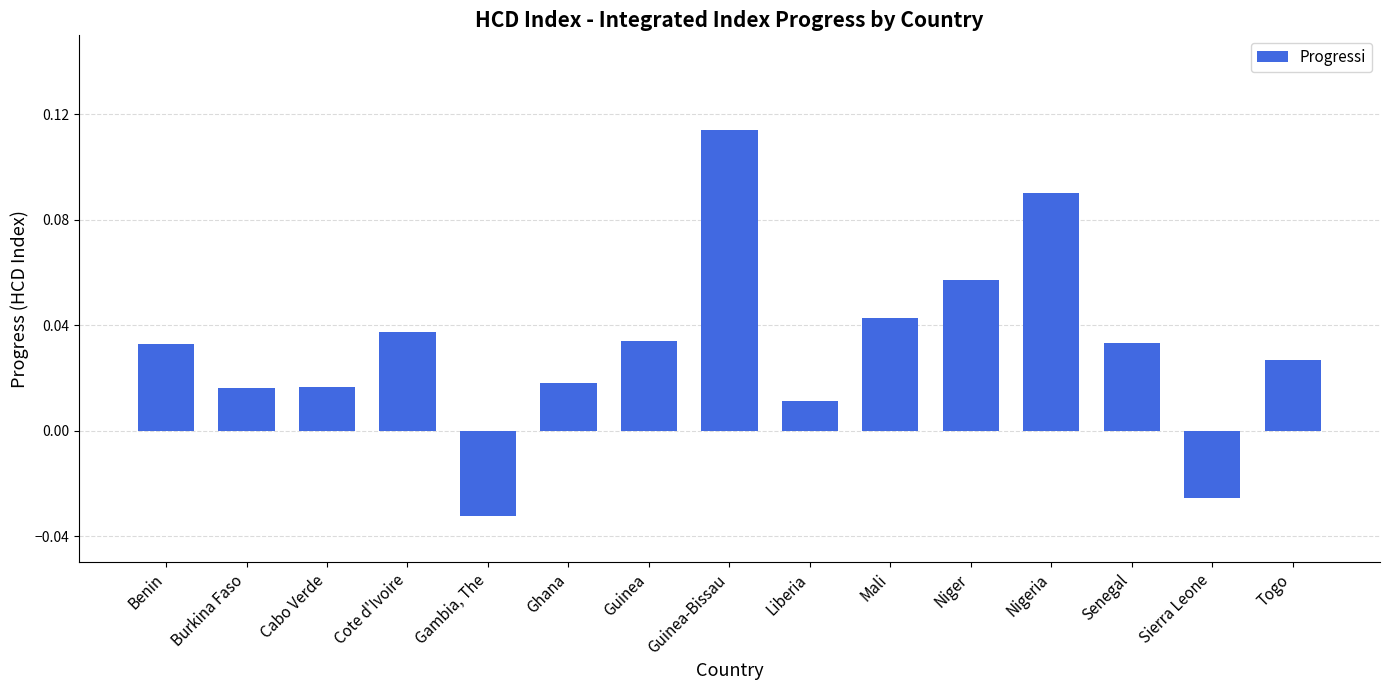

Which label corresponds to the smallest value in the chart?

Gambia, The